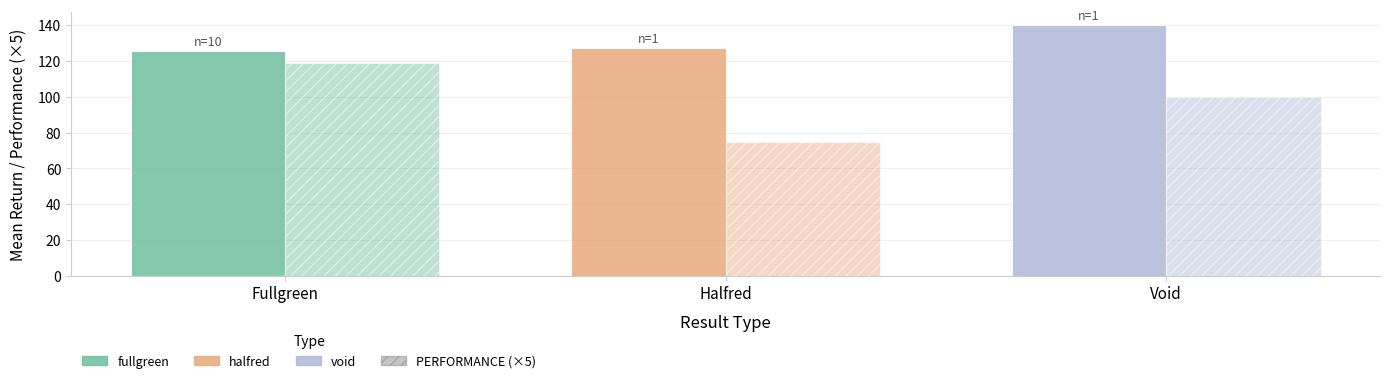

How many bars are there in total?

6